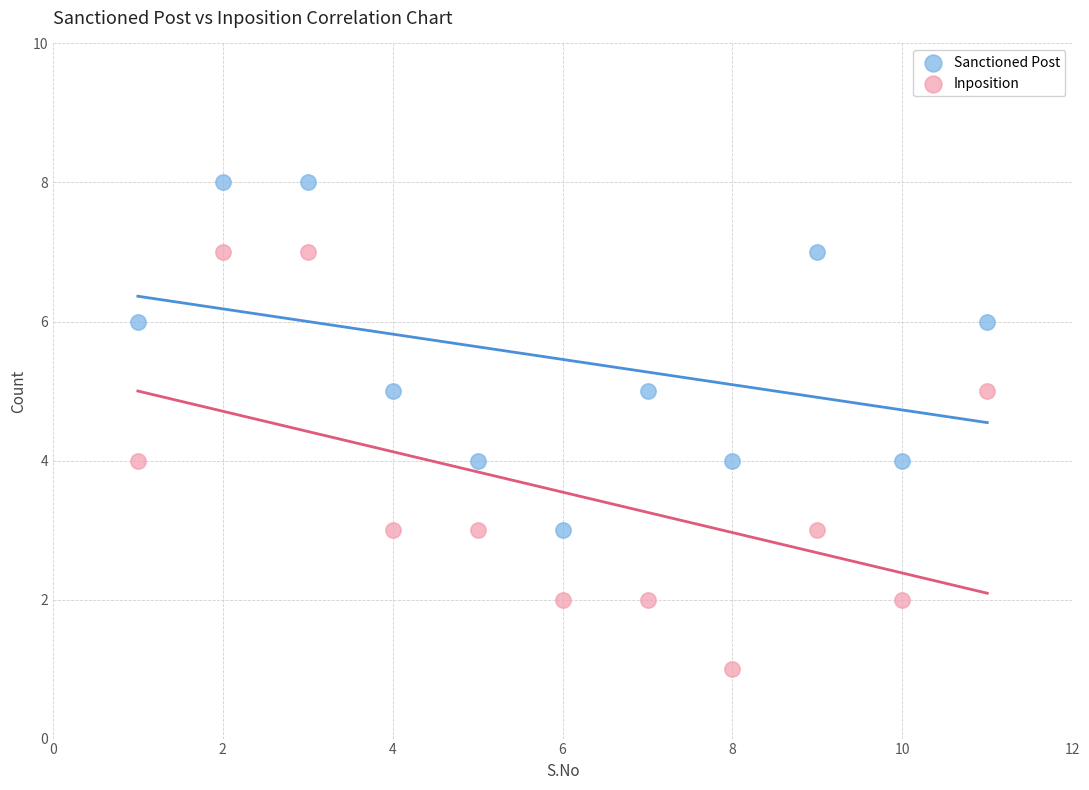

Which series contains the lowest Y value?

Inposition